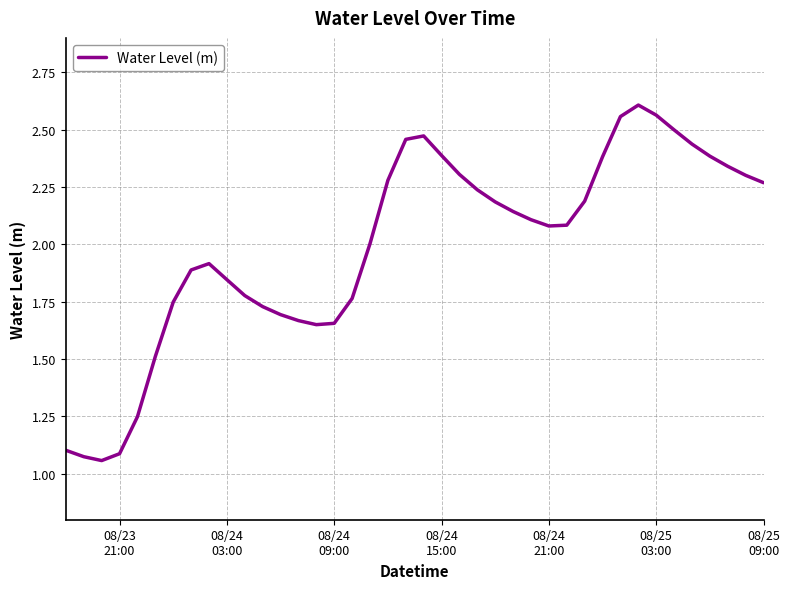

What is the difference between the maximum and minimum values?

1.5